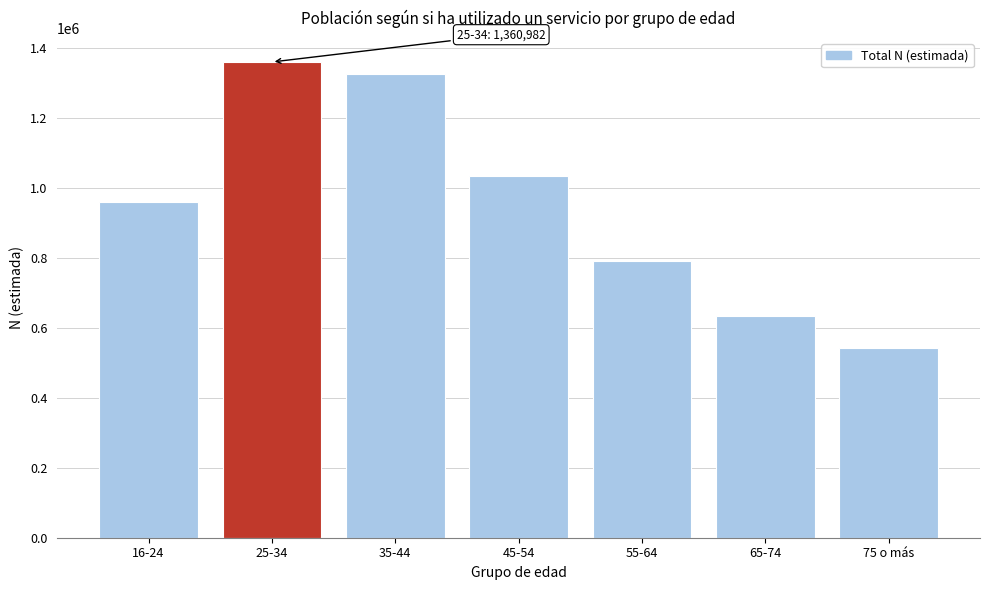

Reading left to right, list all the values displayed in this chart.

16-24=960613	25-34=1360982	35-44=1327527	45-54=1034789	55-64=790696	65-74=635517	75 o más=543791